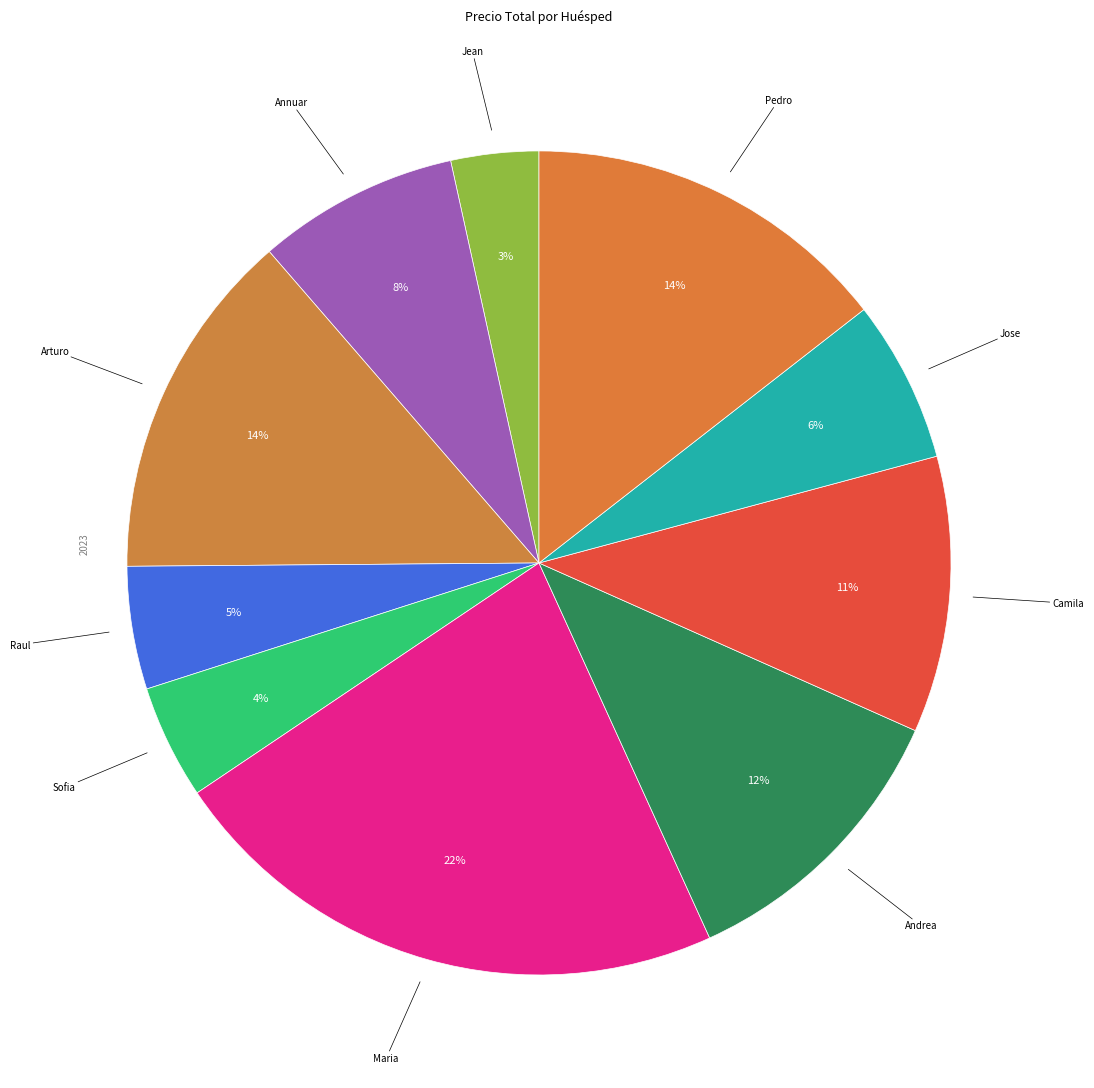

Which category has the smallest portion of the pie?

Jean